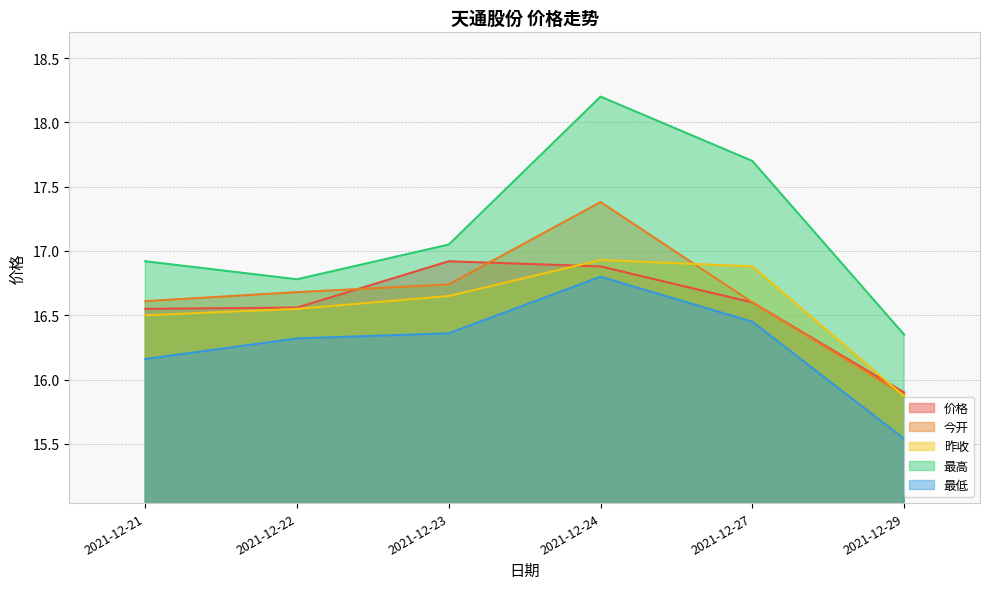

Which series ends up on top after the final intersection of 今开 and 昨收?

今开